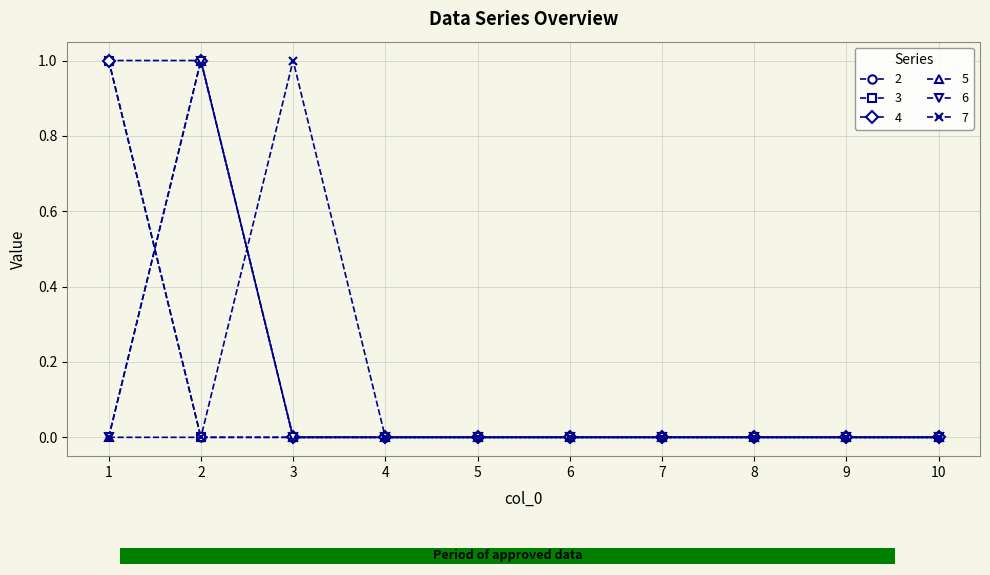

Reading left to right, extract all data points from this chart.

2: 1	0	0	0	0	0	0	0	0	0
3: 1	0	0	0	0	0	0	0	0	0
4: 1	1	0	0	0	0	0	0	0	0
5: 0	1	0	0	0	0	0	0	0	0
6: 0	1	0	0	0	0	0	0	0	0
7: 0	0	1	0	0	0	0	0	0	0